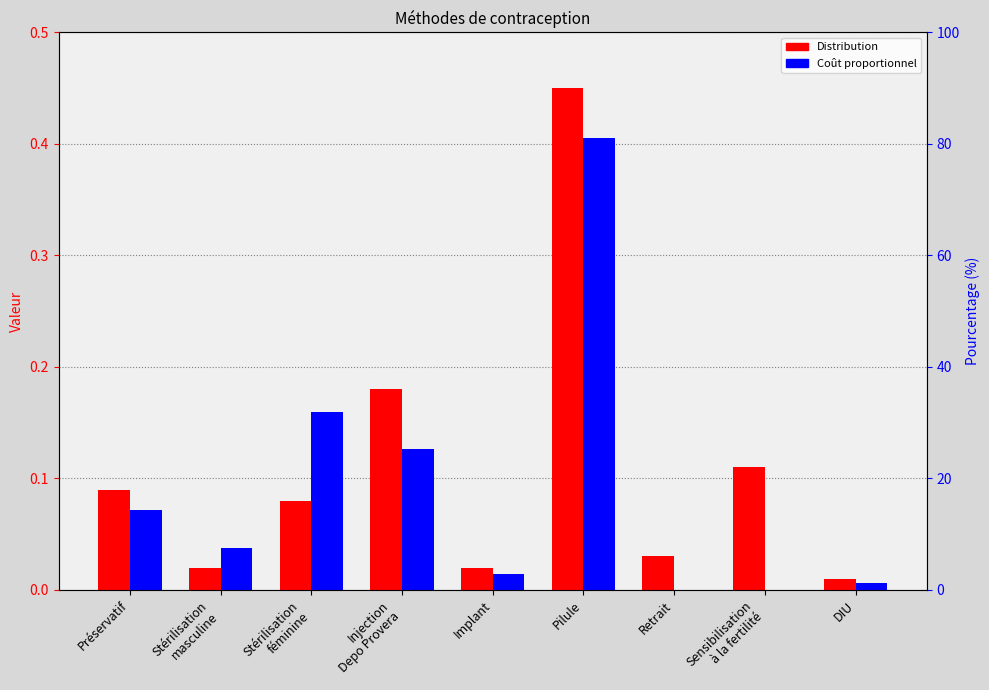

How many groups of bars are there?

9